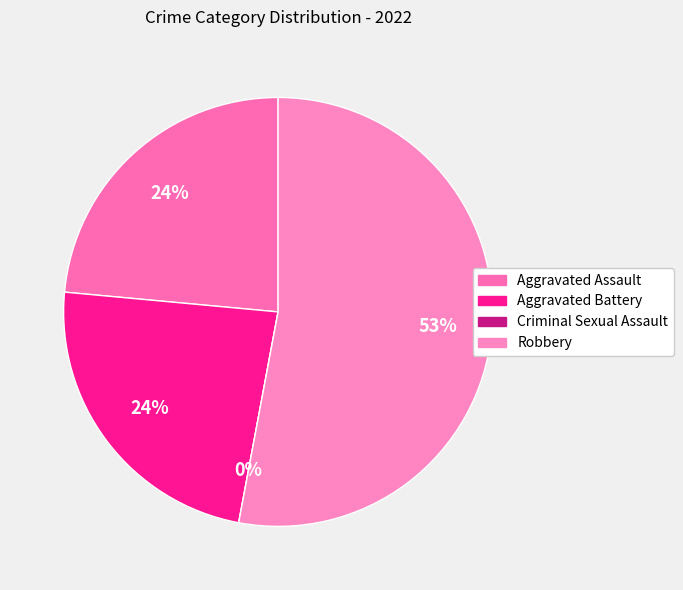

What is the largest slice in the pie chart?

Robbery